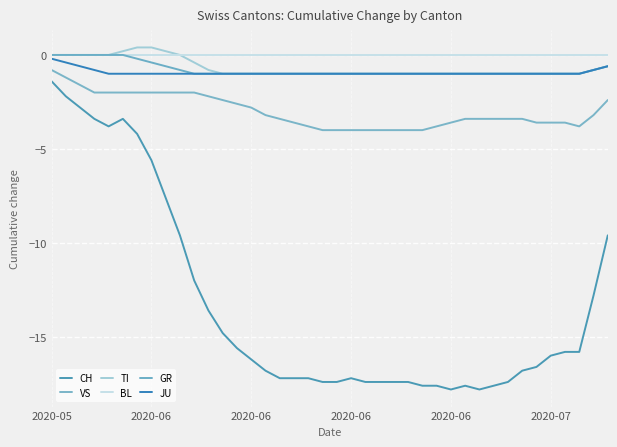

At which category does CH reach its first local peak?

2020-07